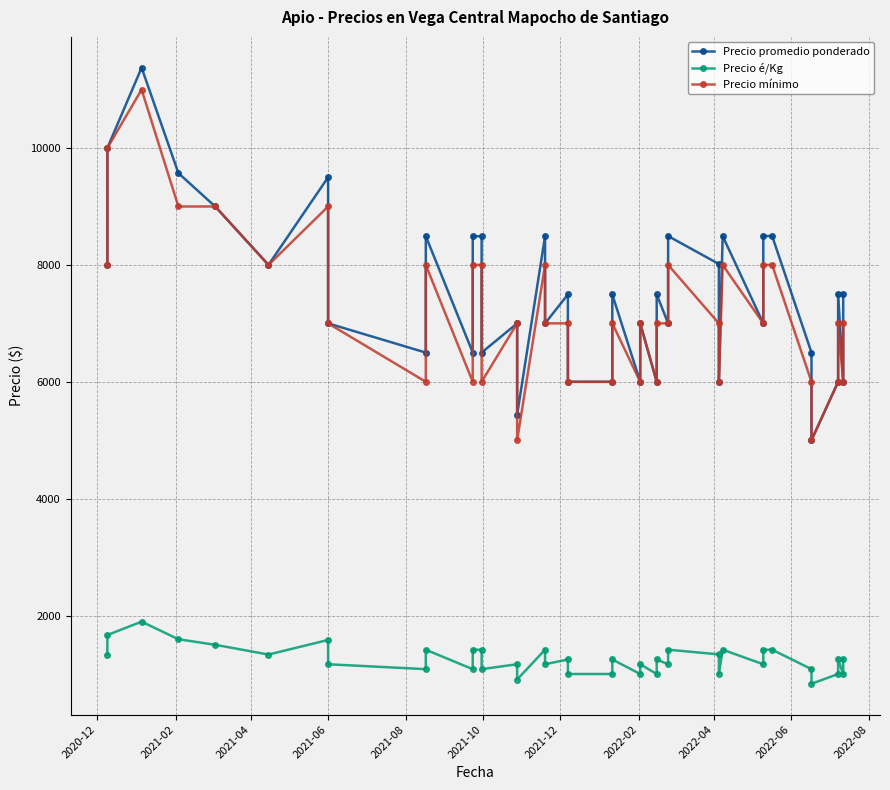

Which series has the largest range (max minus min)?

Precio promedio ponderado